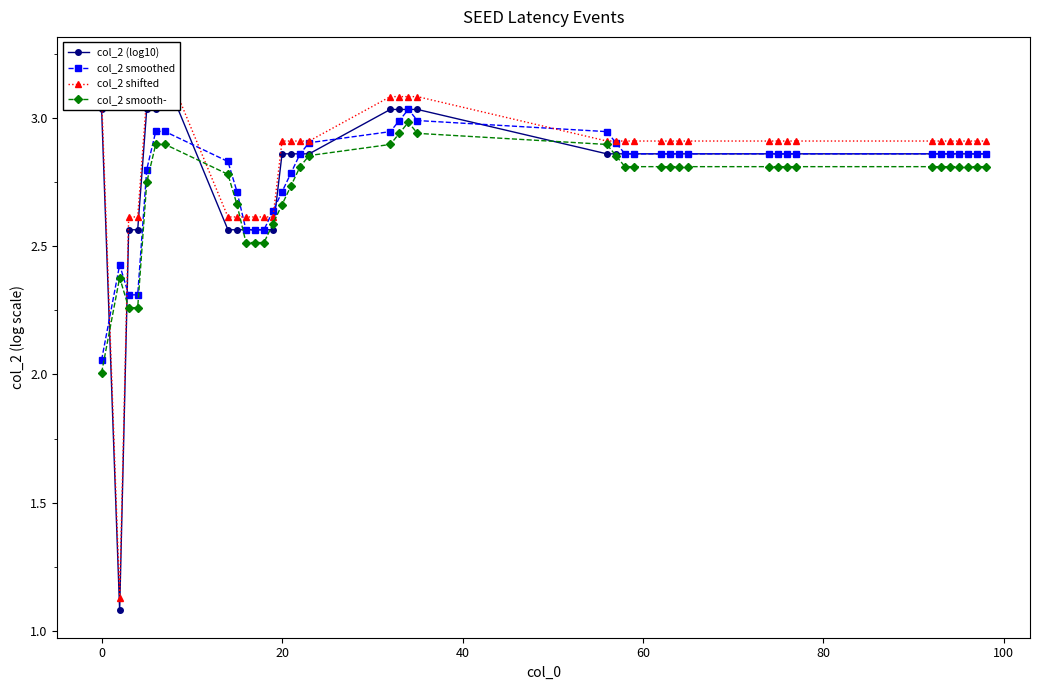

List the series in order of their peak value, highest first.

col_2 shifted, col_2 (log10), col_2 smoothed, col_2 smooth-